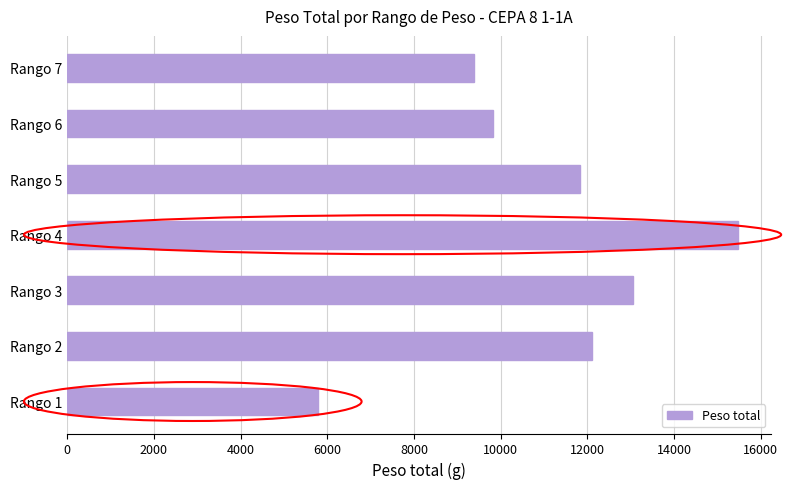

Reading top to bottom, extract all data points from this chart.

Rango 7=9389	Rango 6=9818	Rango 5=11838	Rango 4=15471	Rango 3=13053	Rango 2=12110	Rango 1=5791